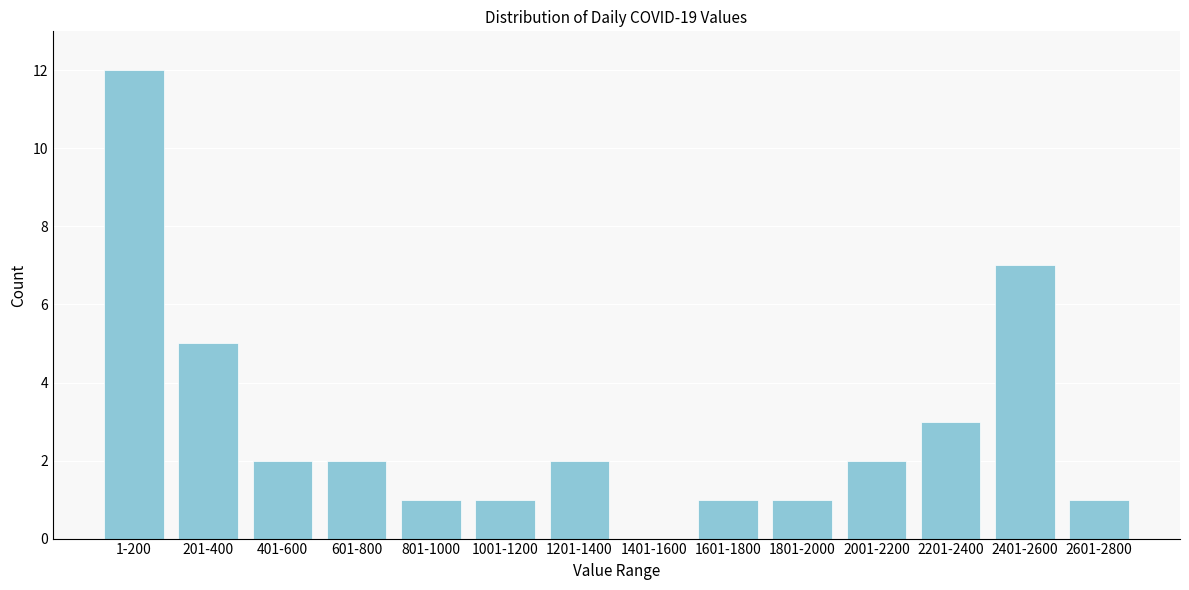

Reading right to left, list all the values displayed in this chart.

2601-2800=1	2401-2600=7	2201-2400=3	2001-2200=2	1801-2000=1	1601-1800=1	1401-1600=0	1201-1400=2	1001-1200=1	801-1000=1	601-800=2	401-600=2	201-400=5	1-200=12